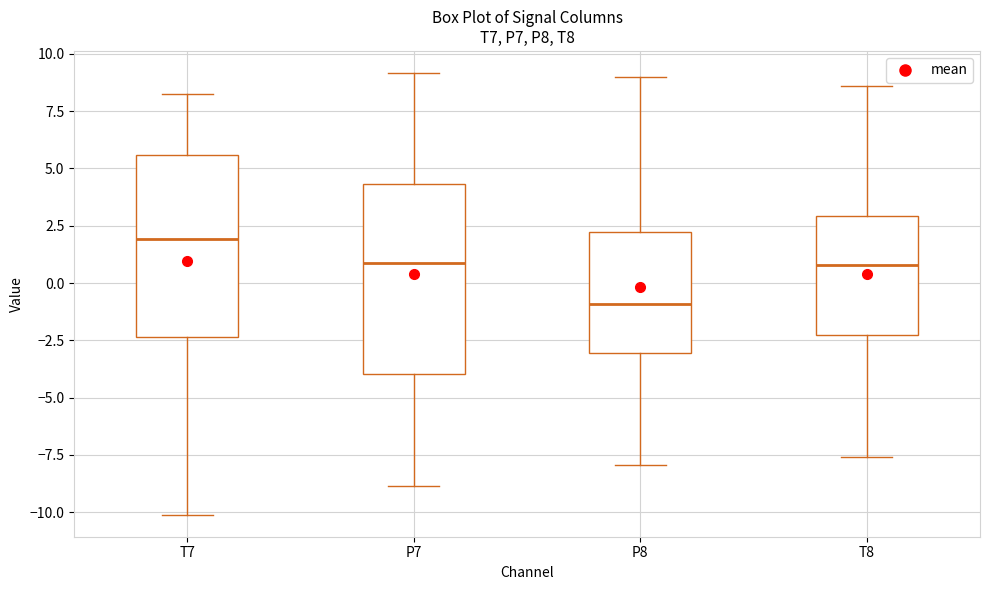

Where does the upper whisker of the box for T8 end on the y-axis? The values are not printed on the chart, so give them approximately, as read against the axis.

8.5